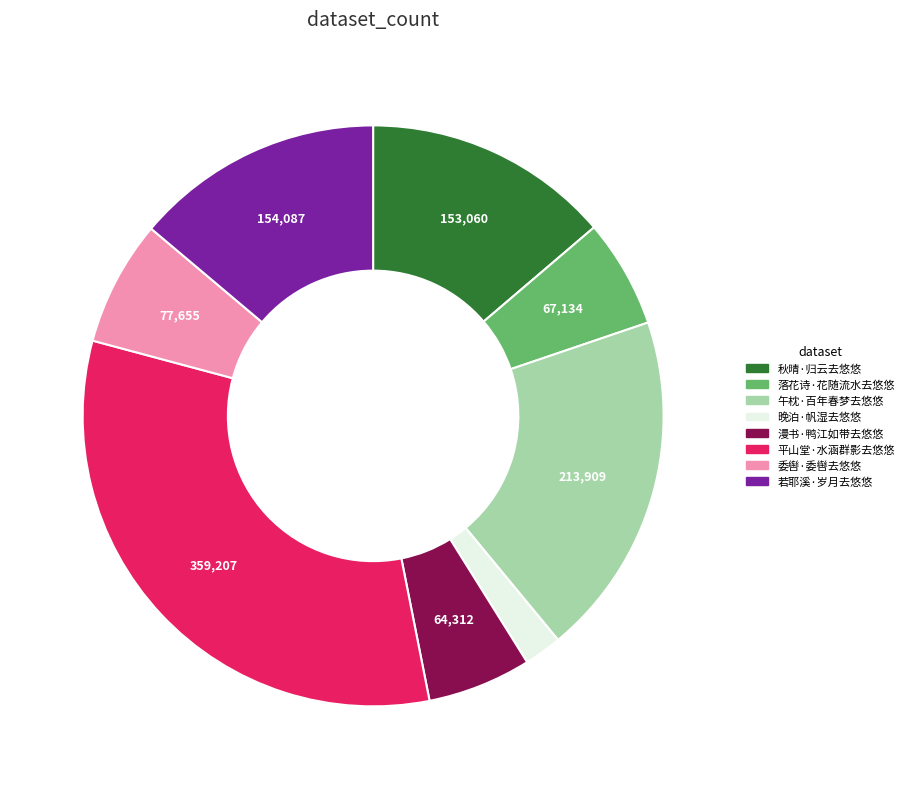

Which slice is the largest?

平山堂·水涵群影去悠悠